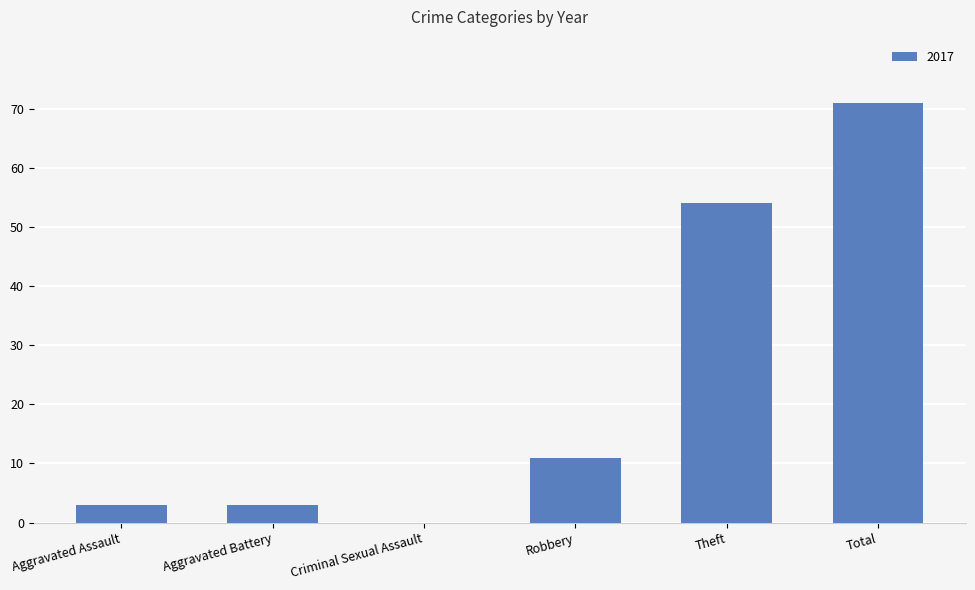

What is the sum of all values?

142